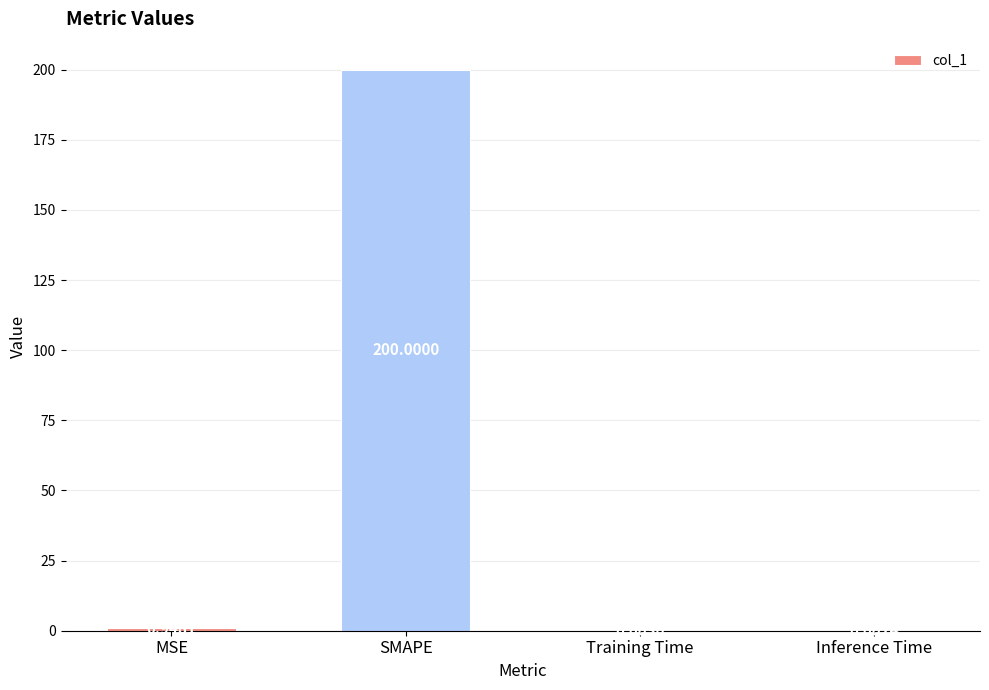

What is the sum of the values at Inference Time and MSE?

1.0